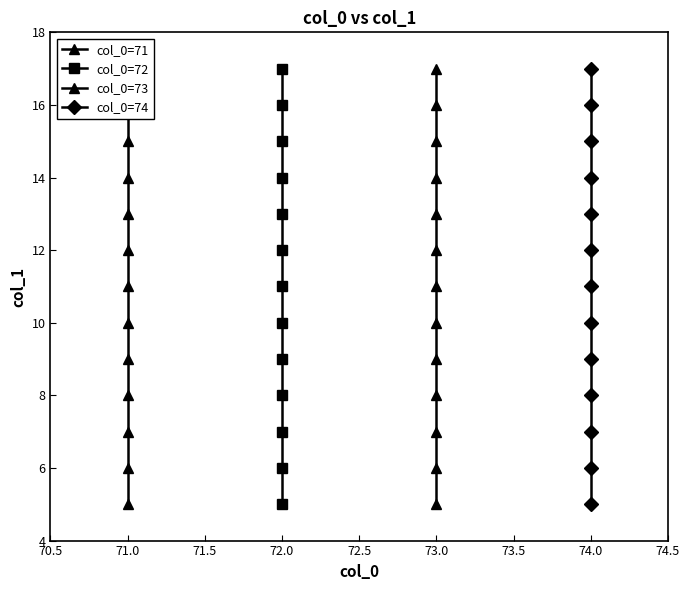

At how many categories does at least one series exceed 7?

10